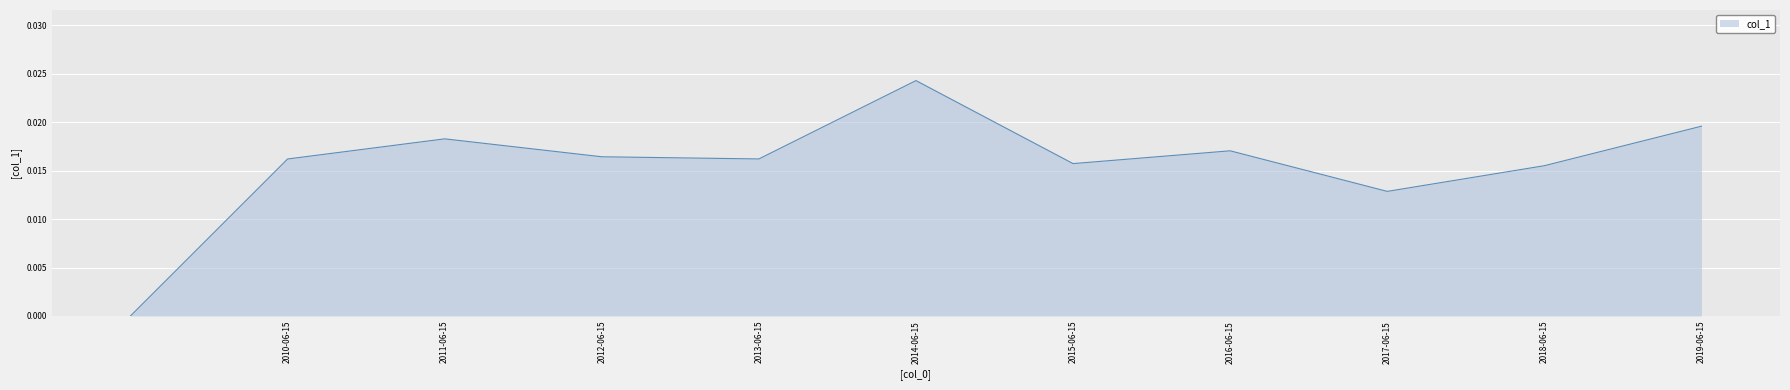

Which label corresponds to the largest value in the chart?

2014-06-15